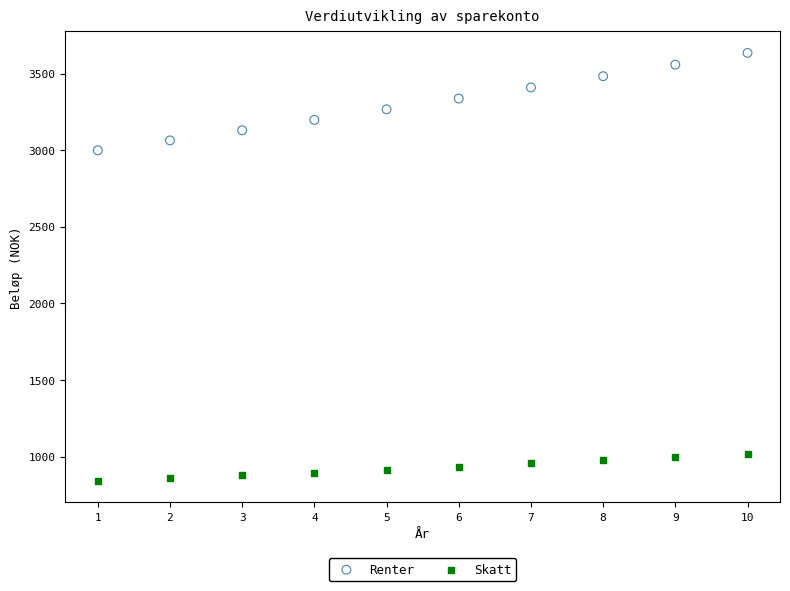

Which series reaches the maximum Y coordinate?

Renter